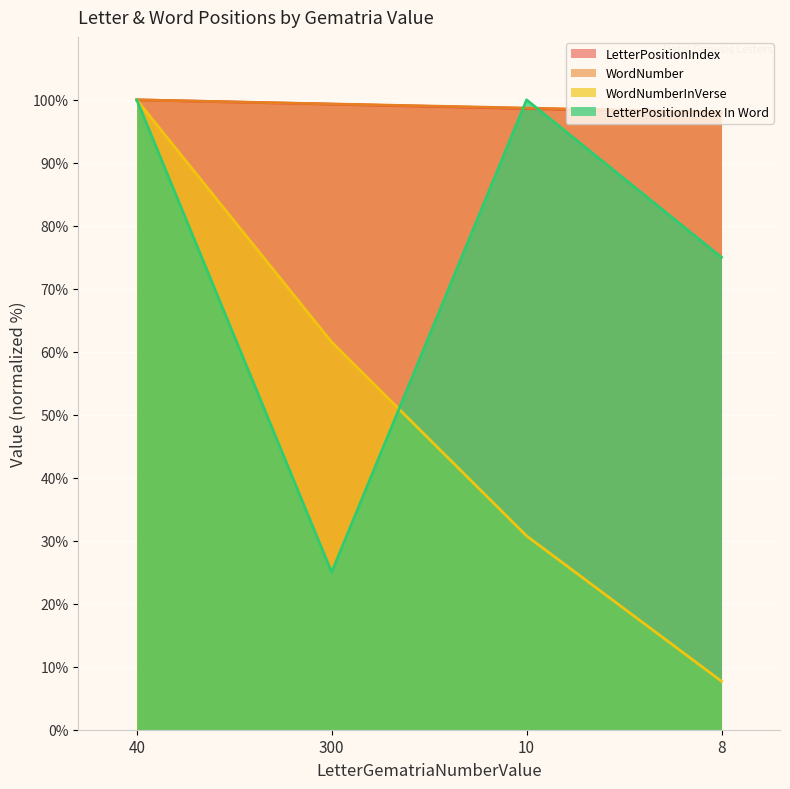

In LetterPositionIndex In Word, how many points are lower than both neighbors (excluding endpoints)?

1